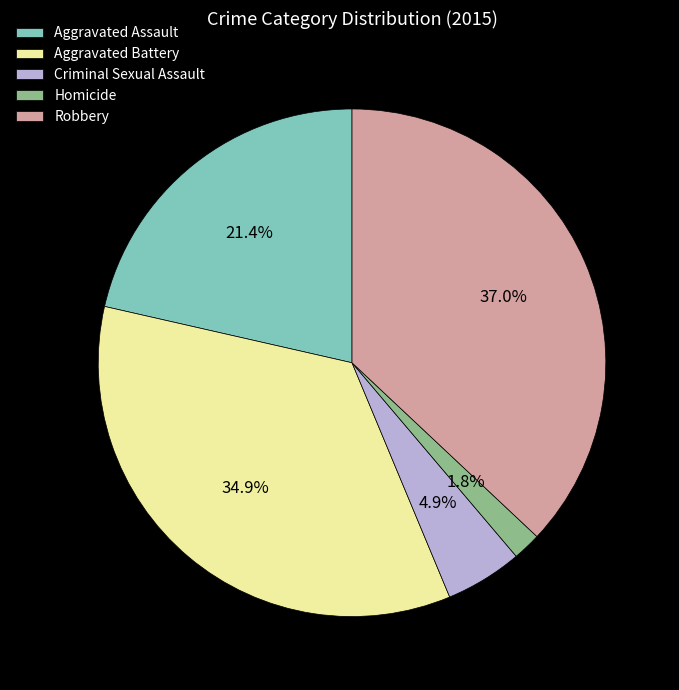

Between Aggravated Assault and Criminal Sexual Assault, which is larger?

Aggravated Assault